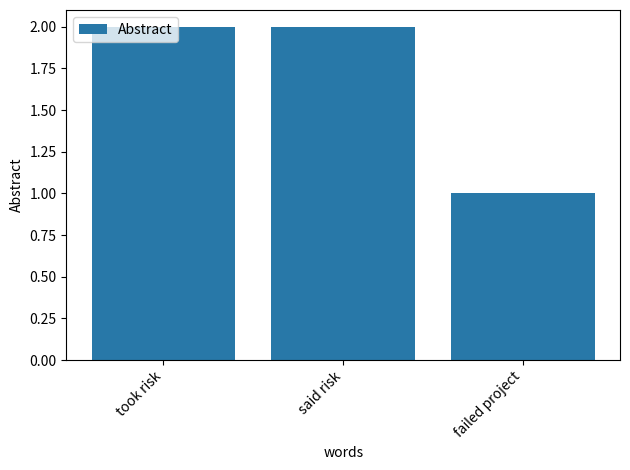

At which category does the chart reach its minimum across all series?

failed project